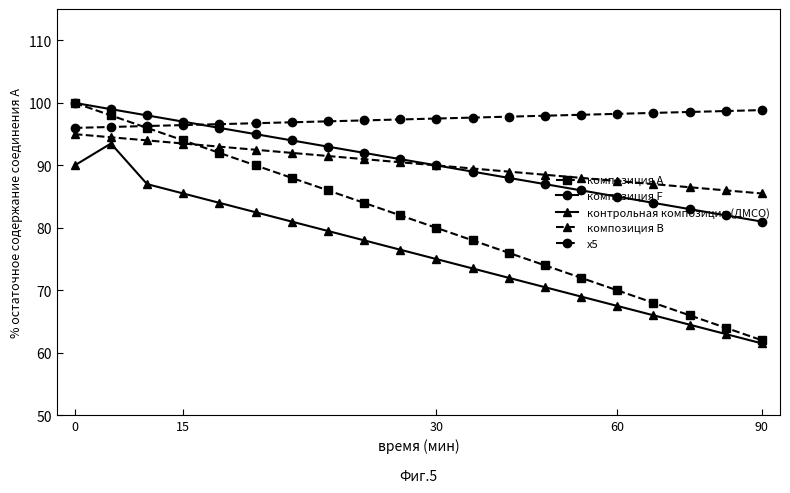

What is the value of the x5 point at the 11th from the left?

97.5